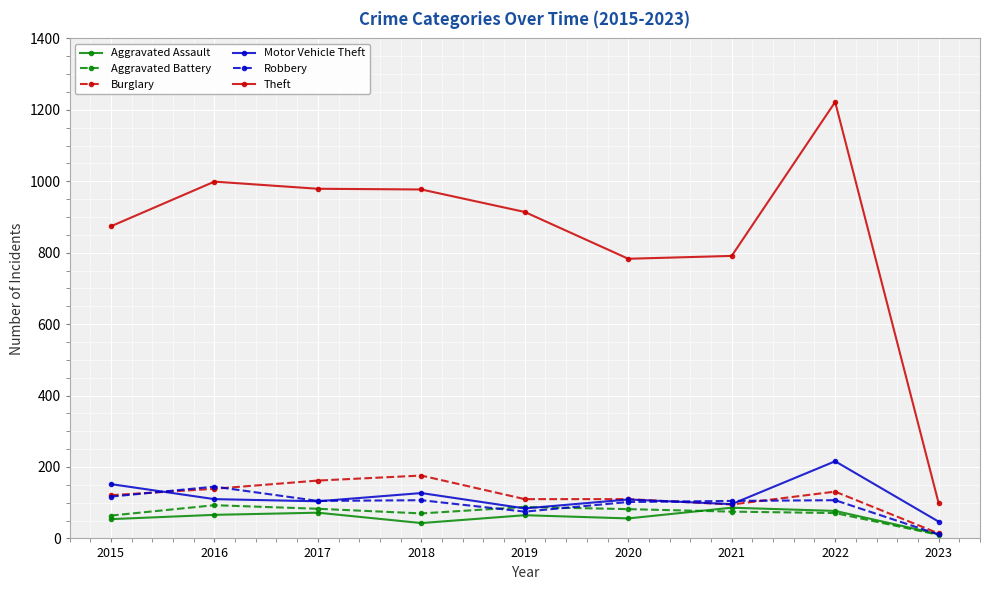

True or false: Robbery has more than 0 interior local peaks.

True